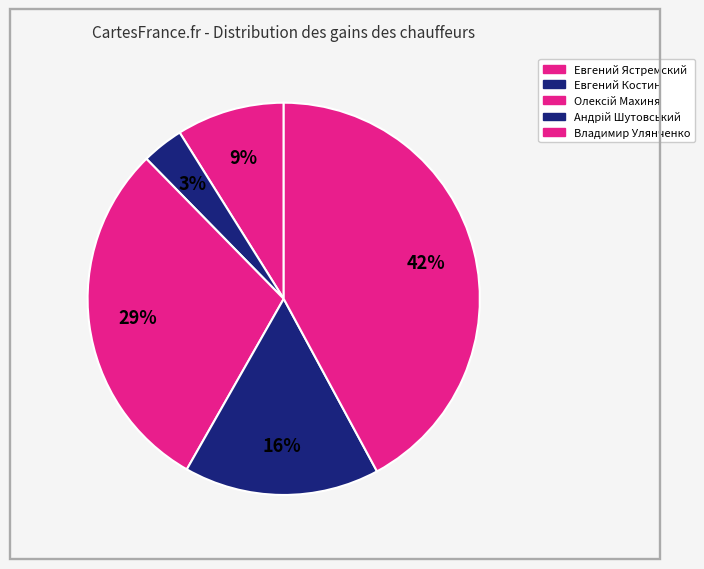

Count the number of slices in the pie.

5